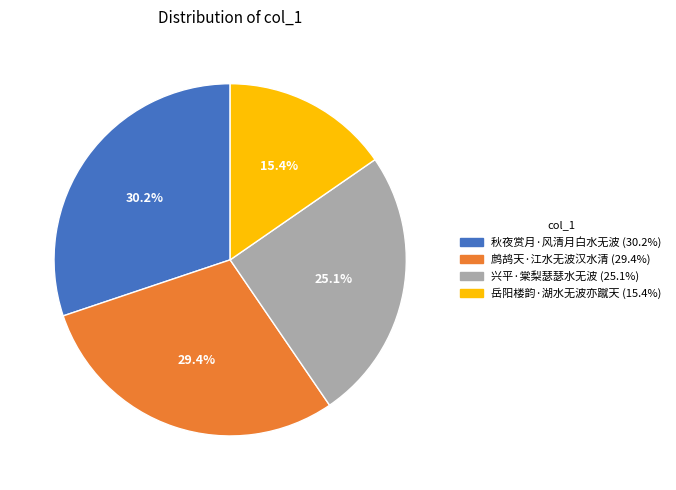

What percentage is NOT represented by 鹧鸪天·江水无波汉水清?

70.6%